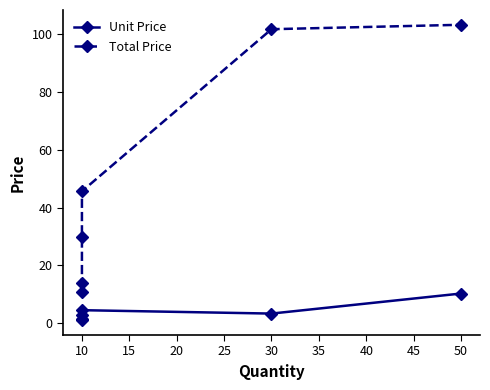

True or false: Total Price has a value of 3.7 at 10.

False